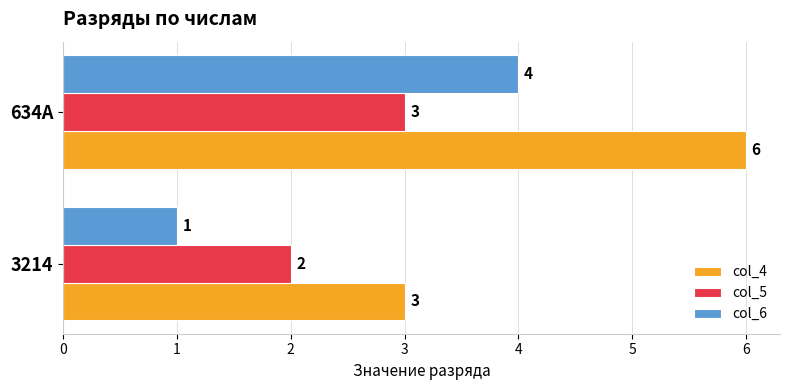

What is the approximate value of col_5 at 634A?

3